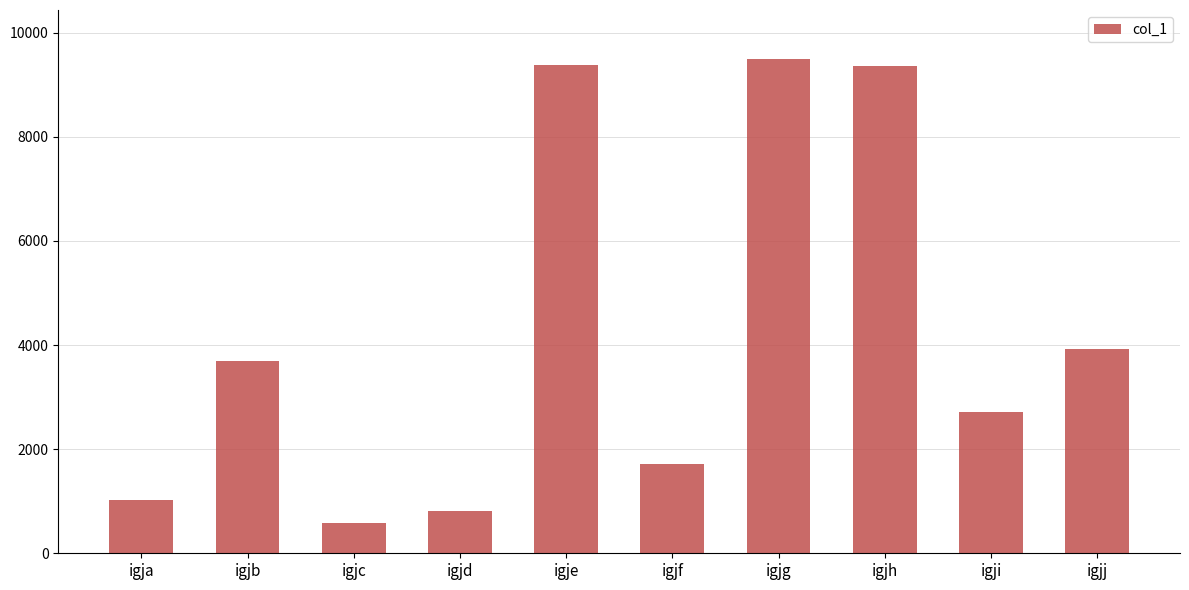

What is the change in value from igja to igje?

+8359